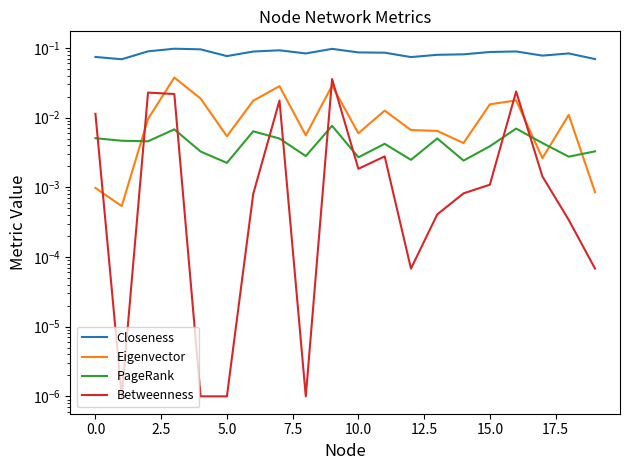

Is it true that Eigenvector equals 0.0 at 2.5?

True